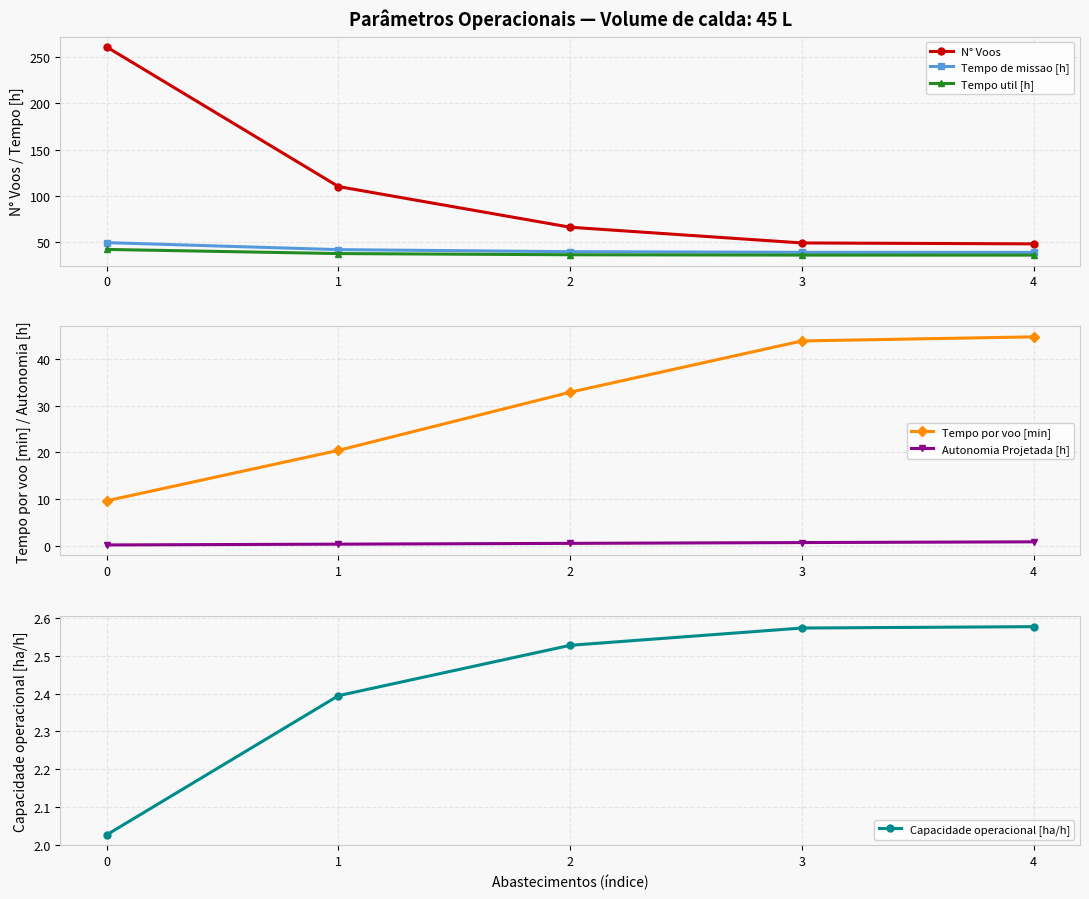

Is the value of Tempo por voo [min] at 2 greater than the value of Autonomia Projetada [h] at 0?

Yes